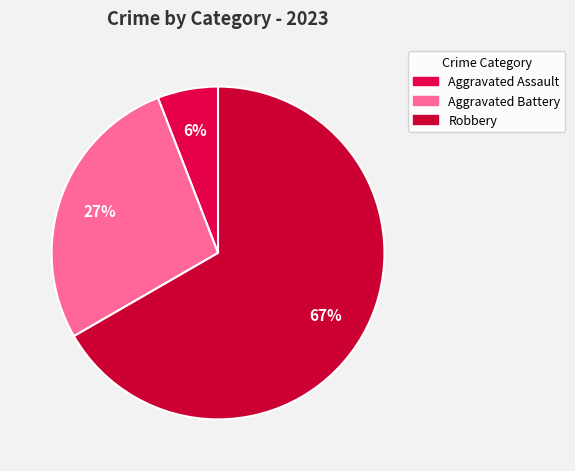

To the nearest percent, what is the average slice percentage?

33%